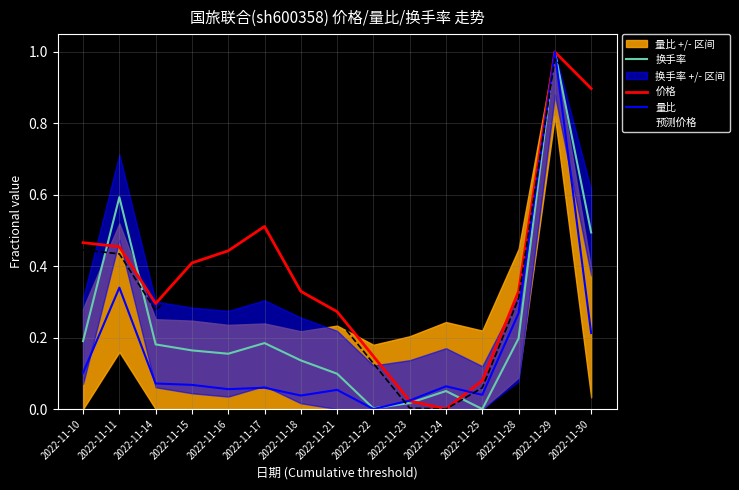

Between 2022-11-11 and 2022-11-24, which series saw the biggest shift?

换手率